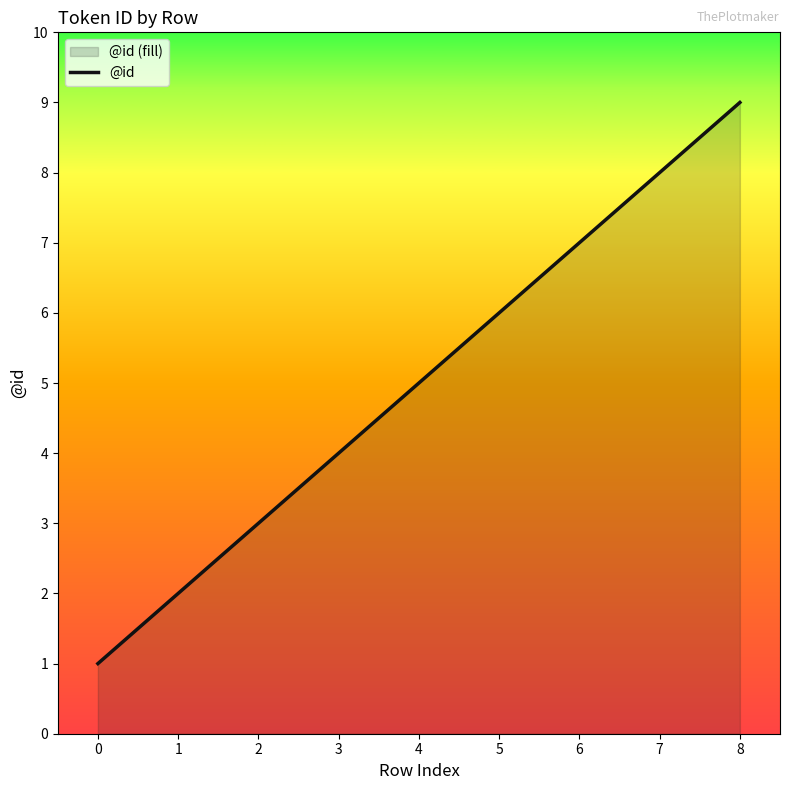

Reading left to right, list all the values displayed in this chart.

0=1	1=2	2=3	3=4	4=5	5=6	6=7	7=8	8=9